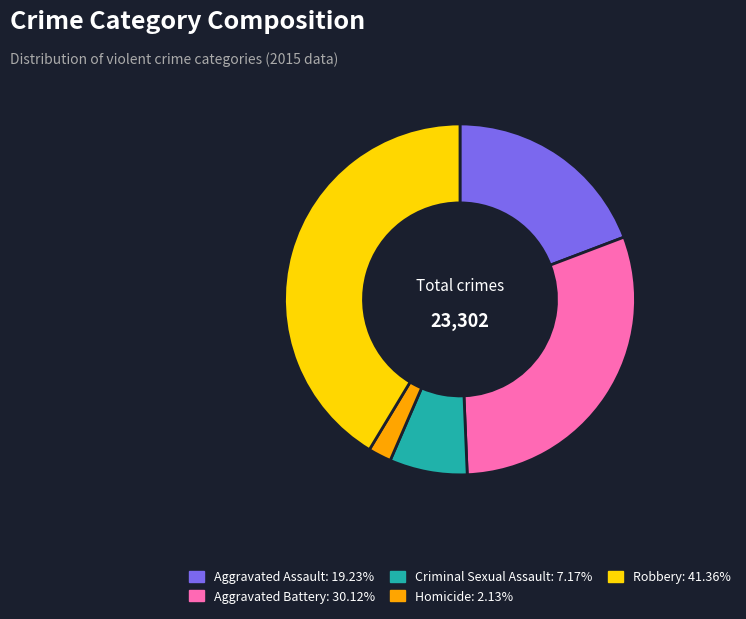

Rank the categories by value from highest to lowest.

Robbery, Aggravated Battery, Aggravated Assault, Criminal Sexual Assault, Homicide